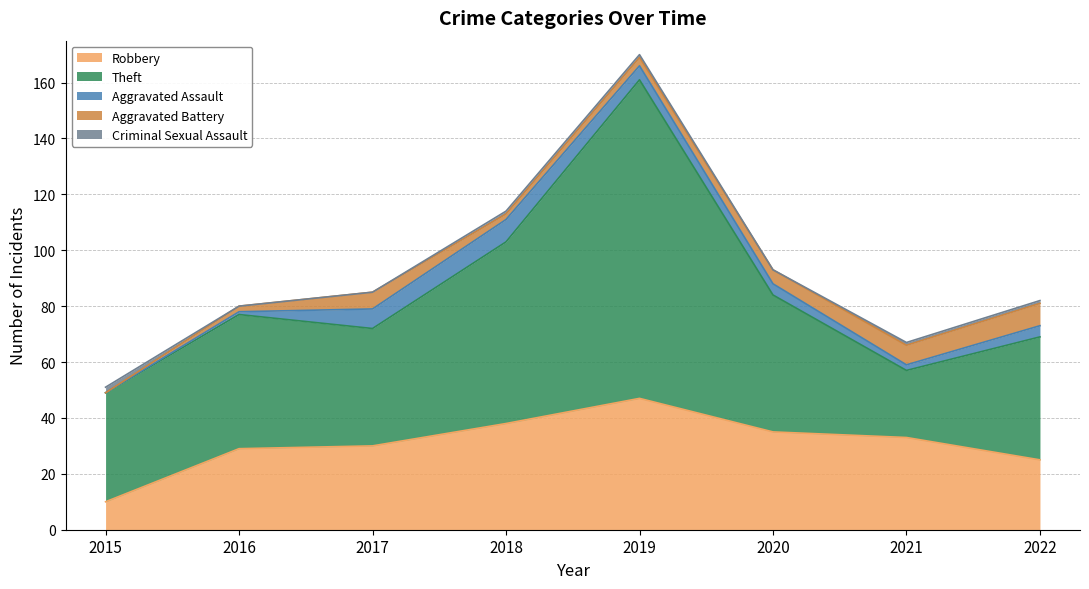

What is the value of the Robbery point at the 8th from the left?

25